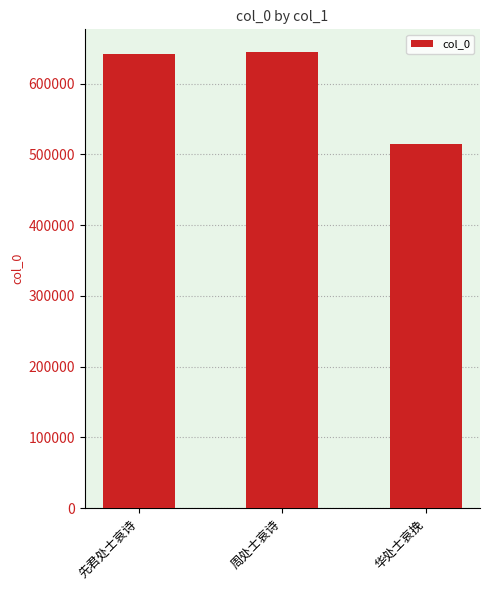

What position from the left is 华处士哀挽?

3